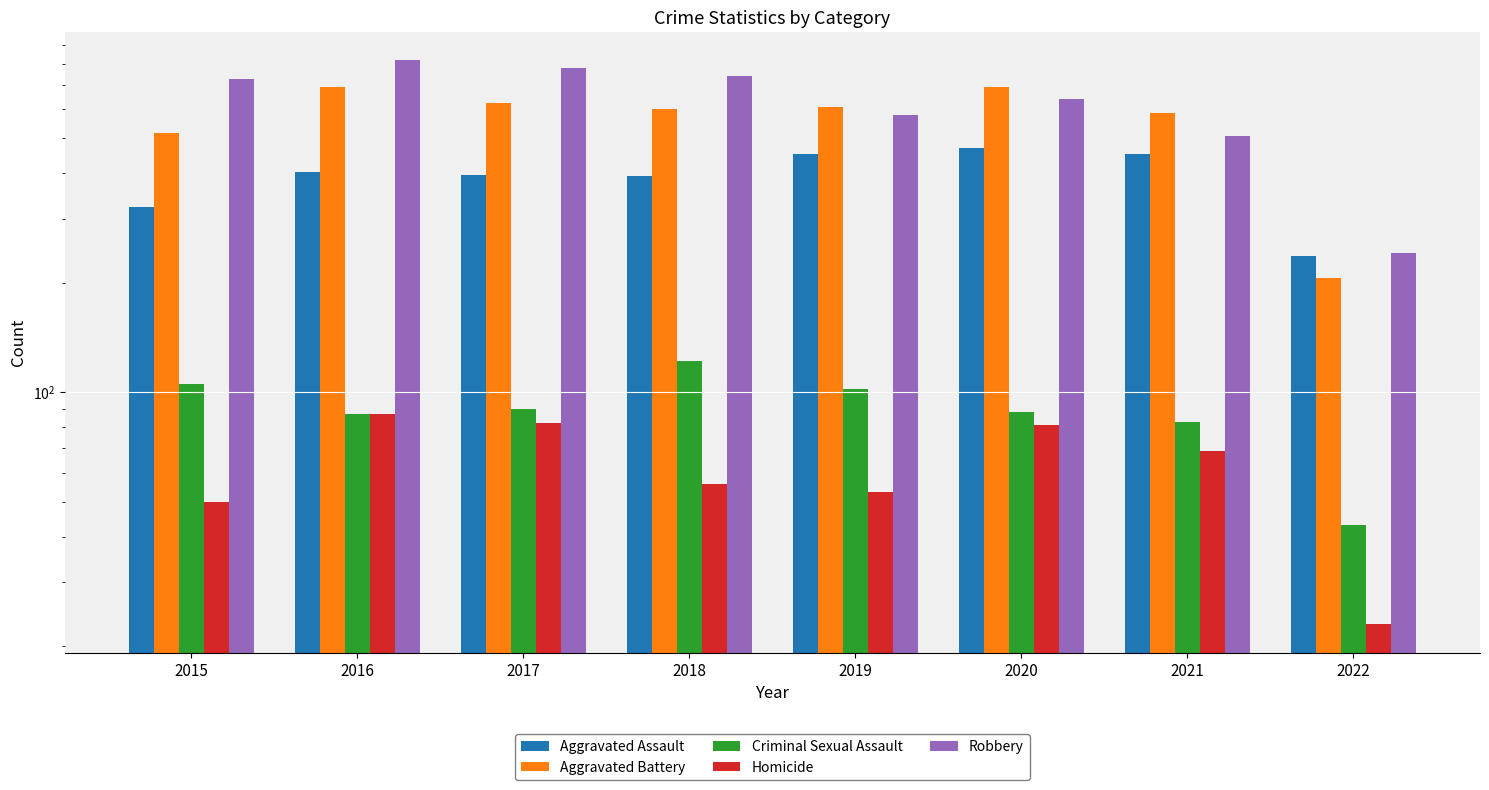

How many bars are there in each group?

5